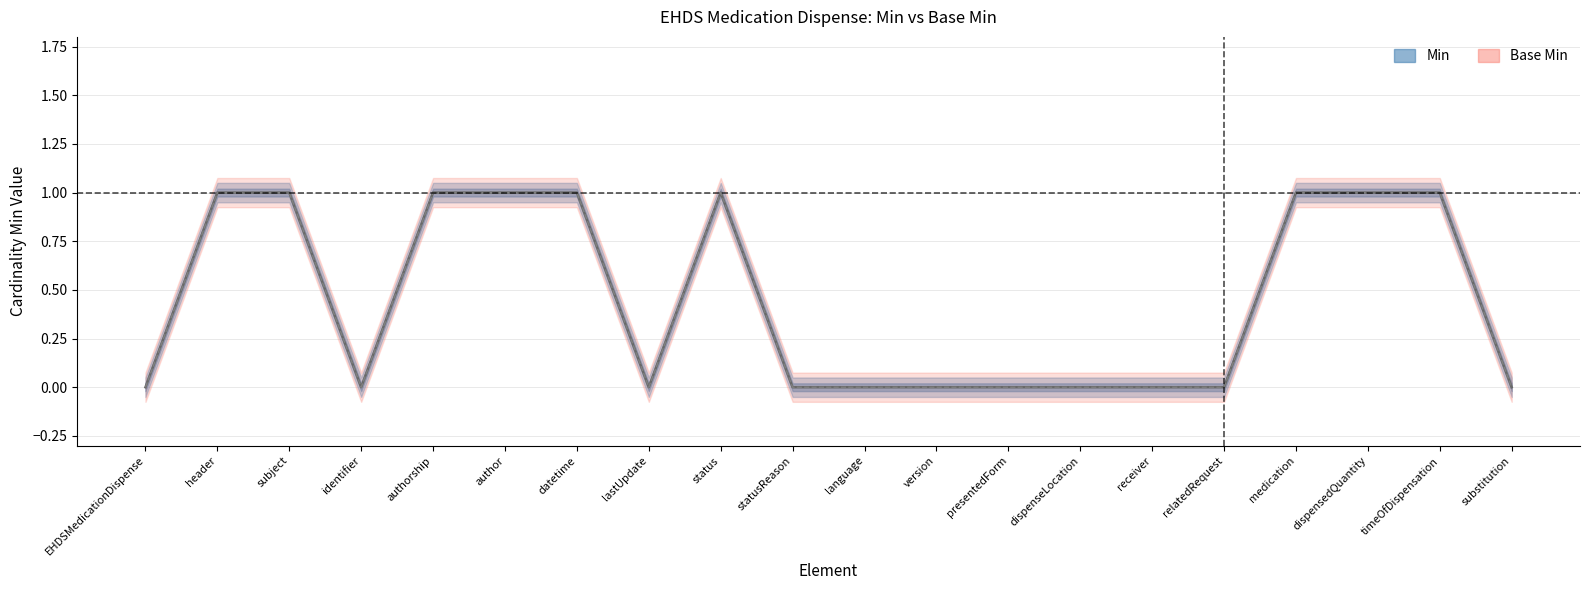

What is the maximum value for Base Min?

1